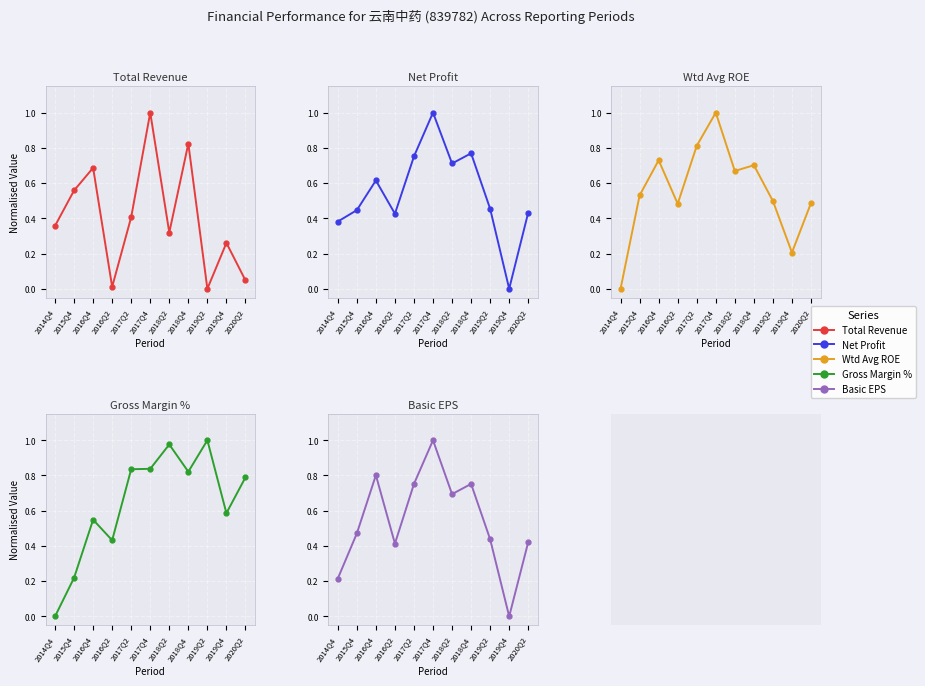

In WEIGHTAVG_ROE, how many points are higher than both neighbors (excluding endpoints)?

3